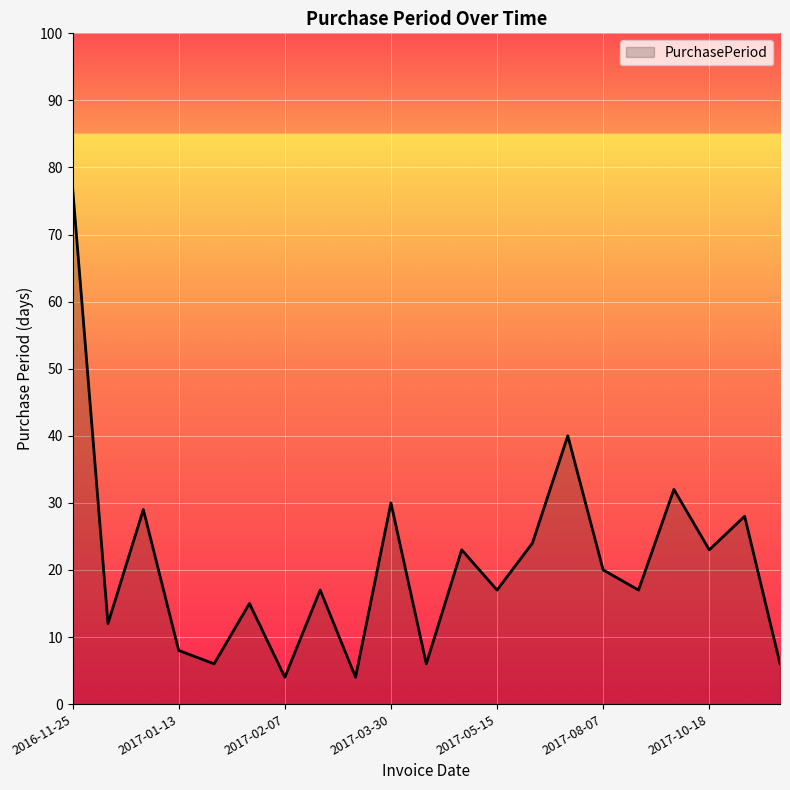

What is the minimum value shown in the chart?

4